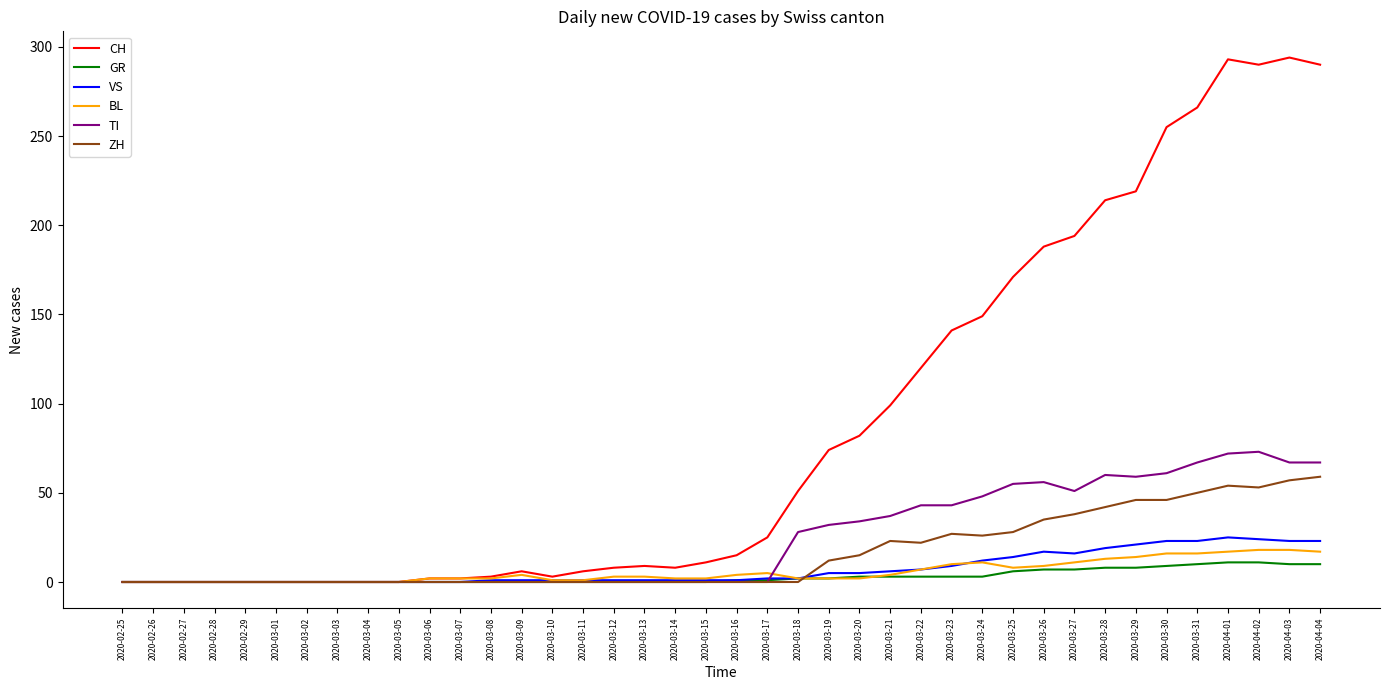

What is the sum of the VS values at 2020-03-30 and 2020-03-21?

29